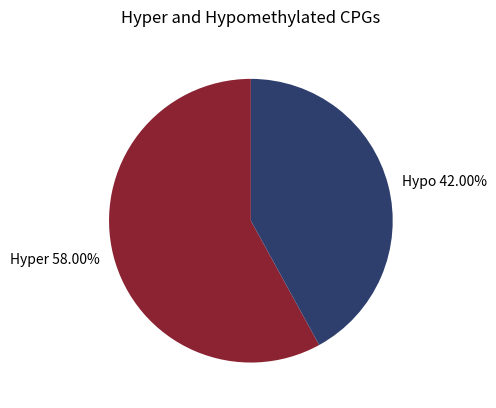

Rank the categories by value from lowest to highest.

Hypo 42.00%, Hyper 58.00%